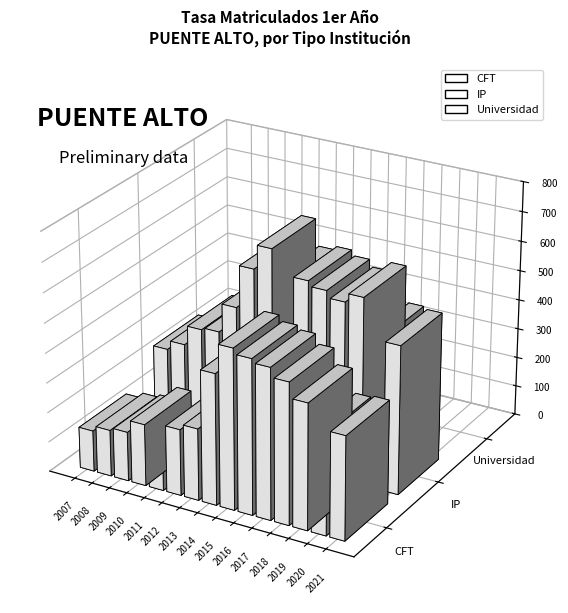

True or false: CFT has a value of 222.5 at 2012.

True